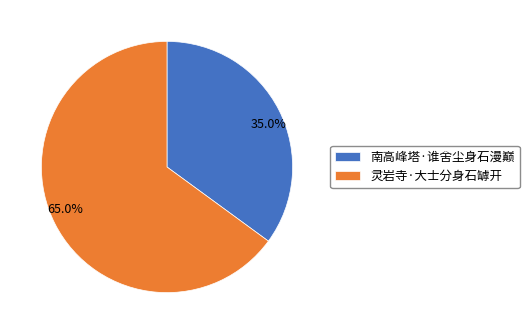

The 灵岩寺·大士分身石罅开 slice represents 65% of the pie. True or false?

True